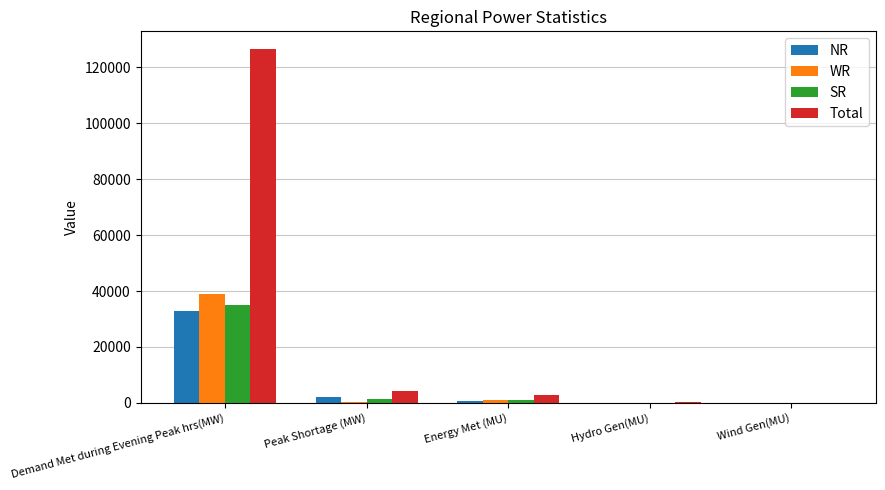

What is the spread (max minus min) of values at Wind Gen(MU)?

29